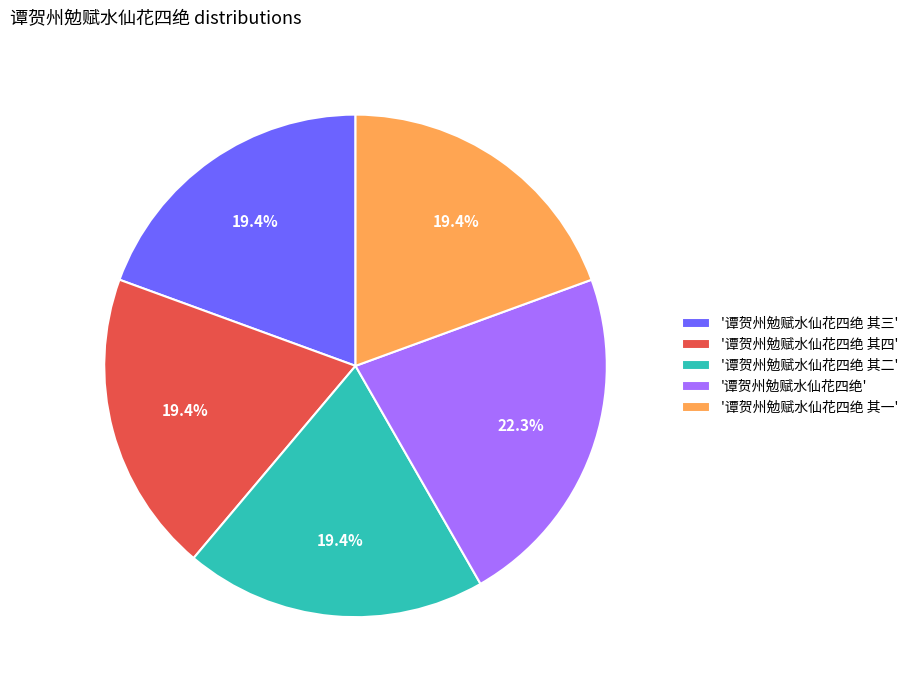

Is there any slice that represents more than half of the pie?

No